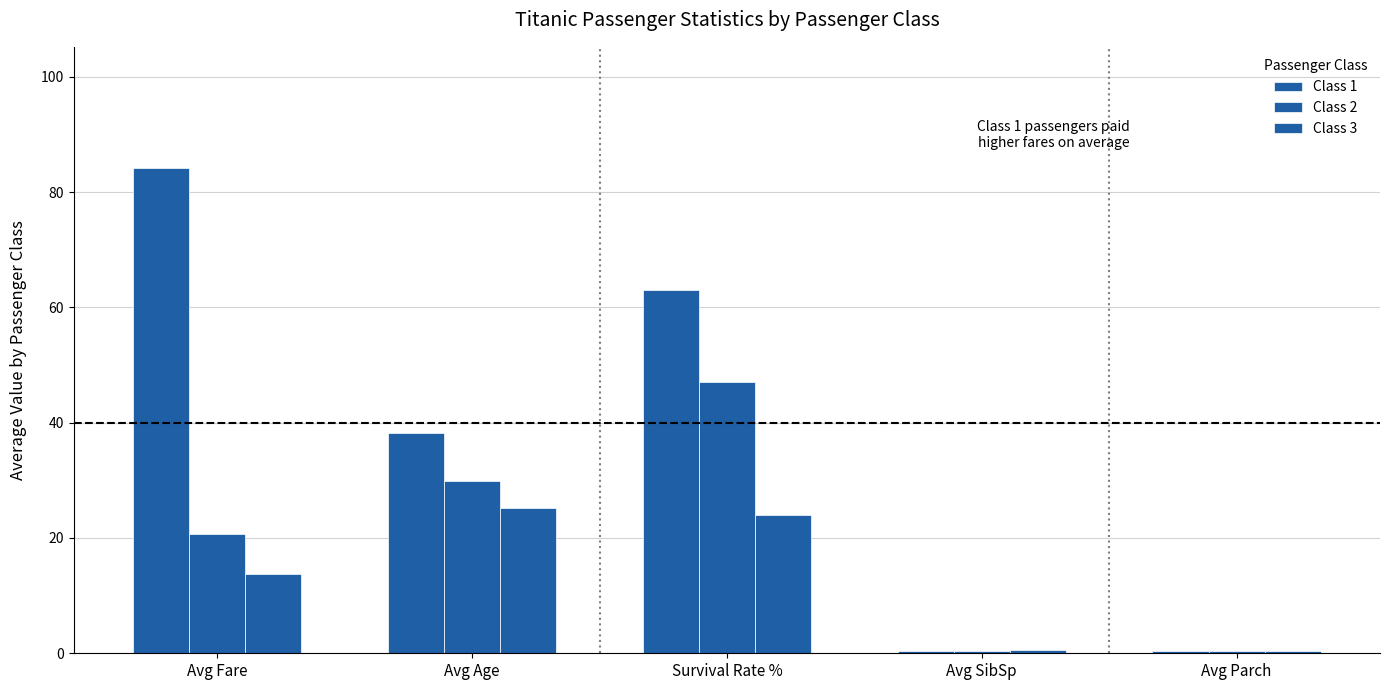

How many bars are there in total?

15